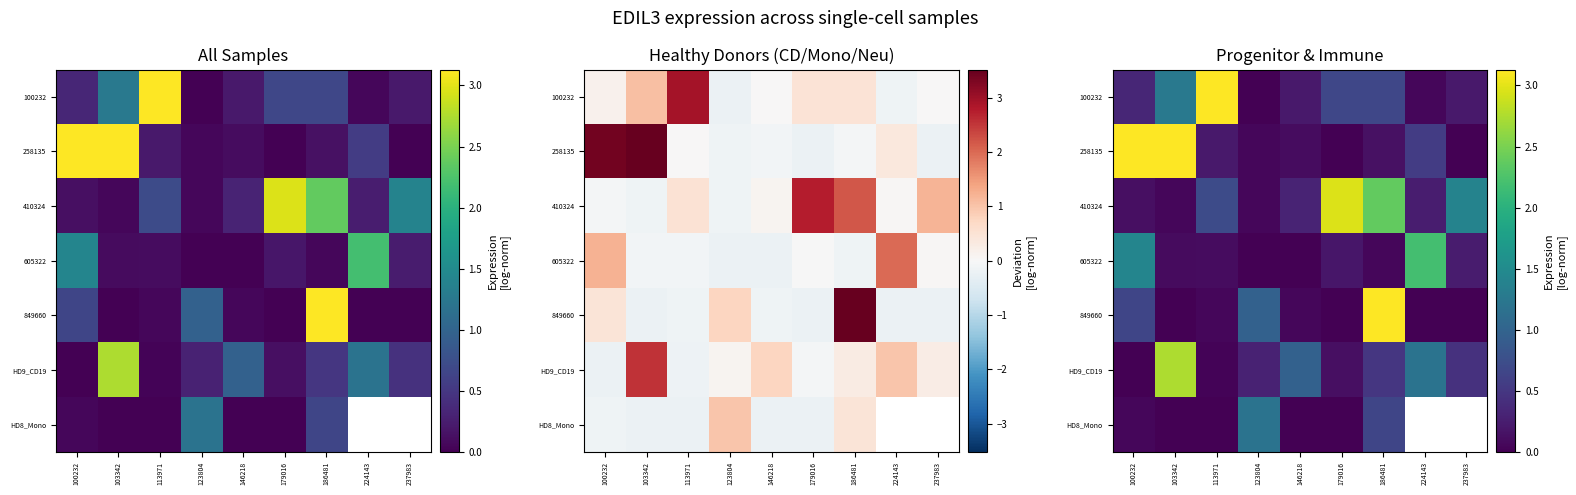

What is the difference between the 849660 values at 237983 and 113971?

0.1